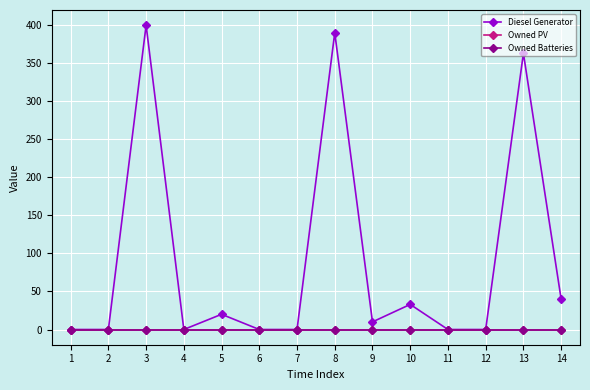

True or false: Owned Batteries has a value of 0 at 10.

True